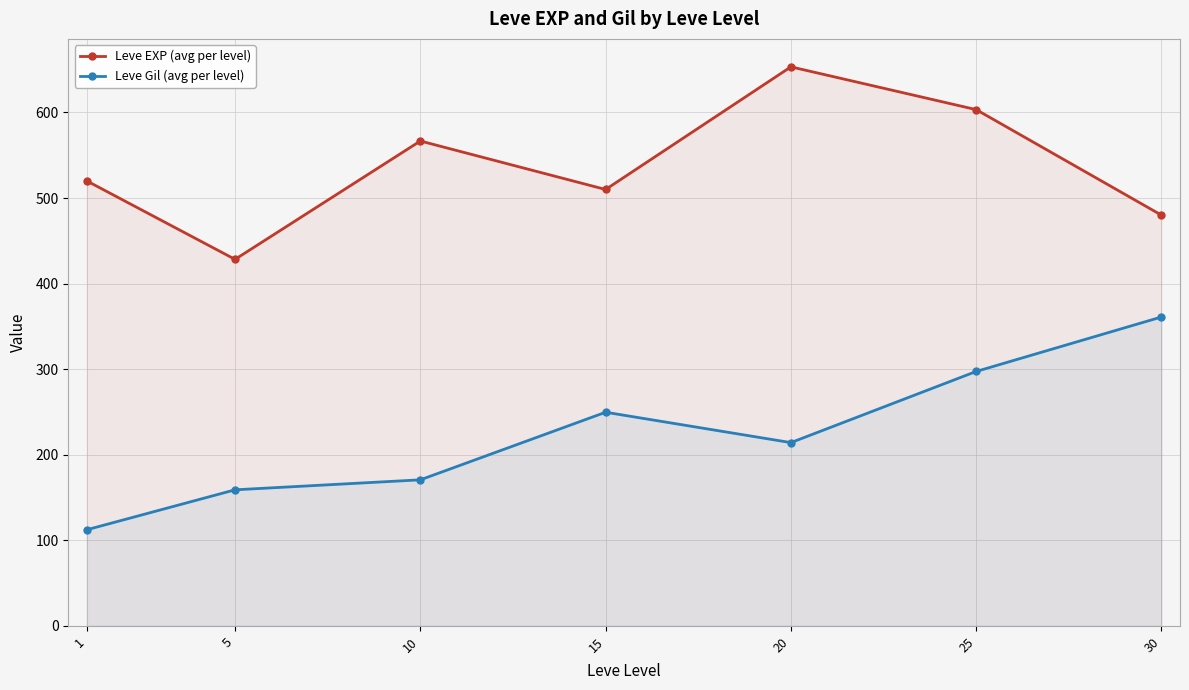

Is the value of Leve Gil (avg per level) at 30 greater than the value of Leve EXP (avg per level) at 10?

No